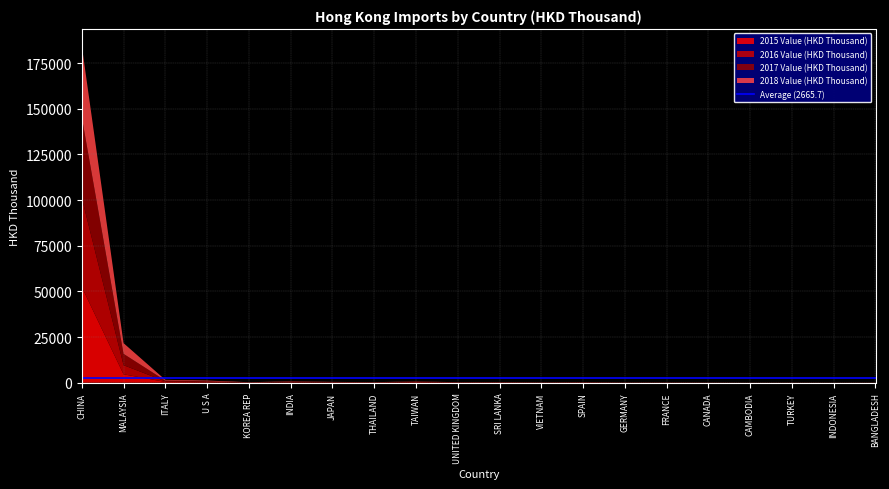

Reading left to right, transcribe all the data shown in this chart.

2015 Value (HKD Thousand): 52424.0	4601.5	436.6	241.3	31.2	150.8	104.5	61.5	247.2	77.8	86.3	37.0	126.3	33.2	55.2	35.3	14.9	30.1	6.2	41.5
2016 Value (HKD Thousand): 48783.1	5005.1	343.8	352.3	30.2	142.6	115.5	67.6	186.4	72.6	101.8	65.6	59.8	37.0	38.9	38.6	15.5	30.8	19.7	21.1
2017 Value (HKD Thousand): 44274.0	6190.8	395.2	223.1	52.3	288.9	115.2	77.1	140.6	70.1	63.2	46.4	45.3	52.9	38.7	13.3	23.9	17.7	37.7	11.8
2018 Value (HKD Thousand): 38993.3	5869.3	396.1	369.5	169.0	167.2	118.8	107.6	100.6	73.7	64.4	58.1	39.6	39.4	32.1	31.5	22.3	21.2	18.8	14.5